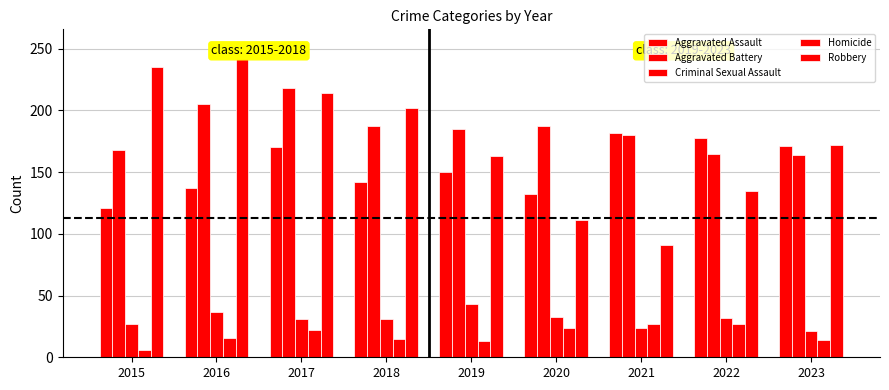

Which series has the widest spread of values?

Robbery